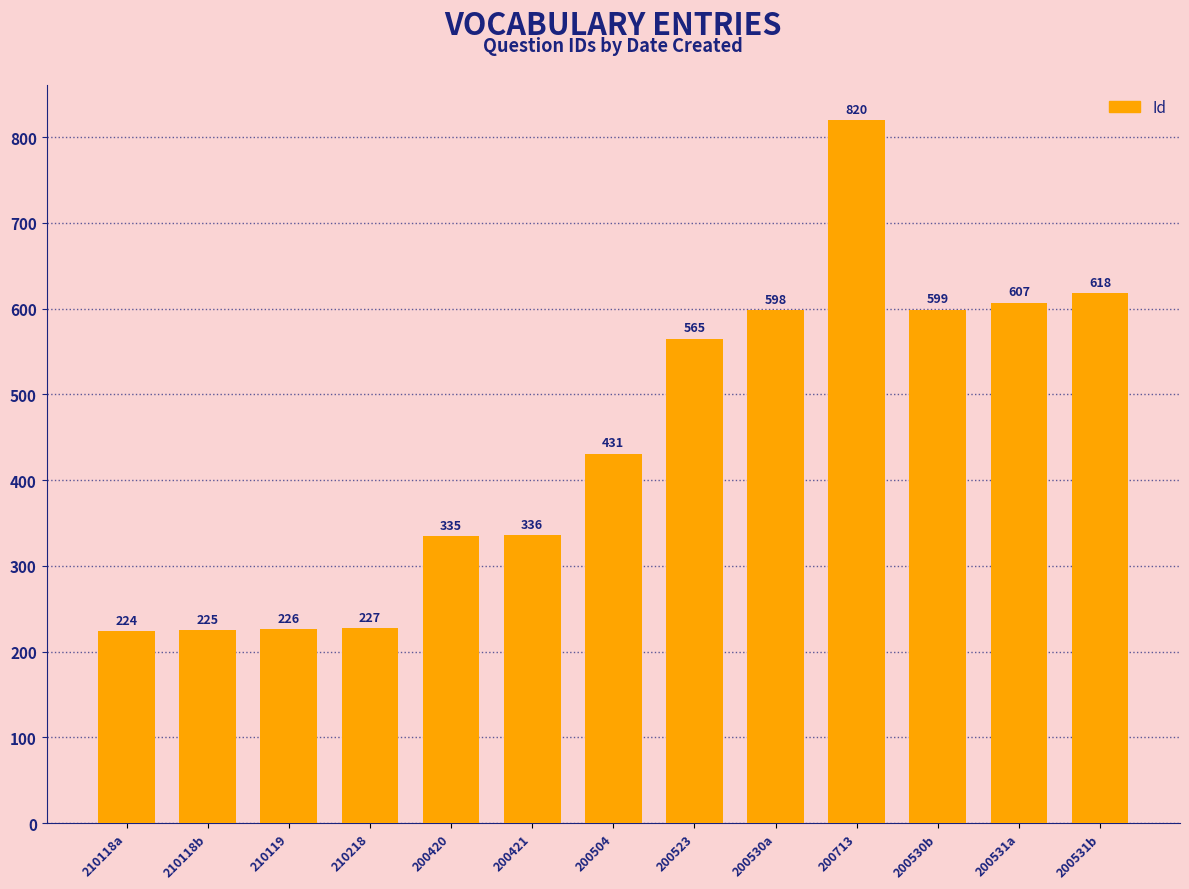

Rank the categories by value from highest to lowest.

200713, 200531b, 200531a, 200530b, 200530a, 200523, 200504, 200421, 200420, 210218, 210119, 210118b, 210118a